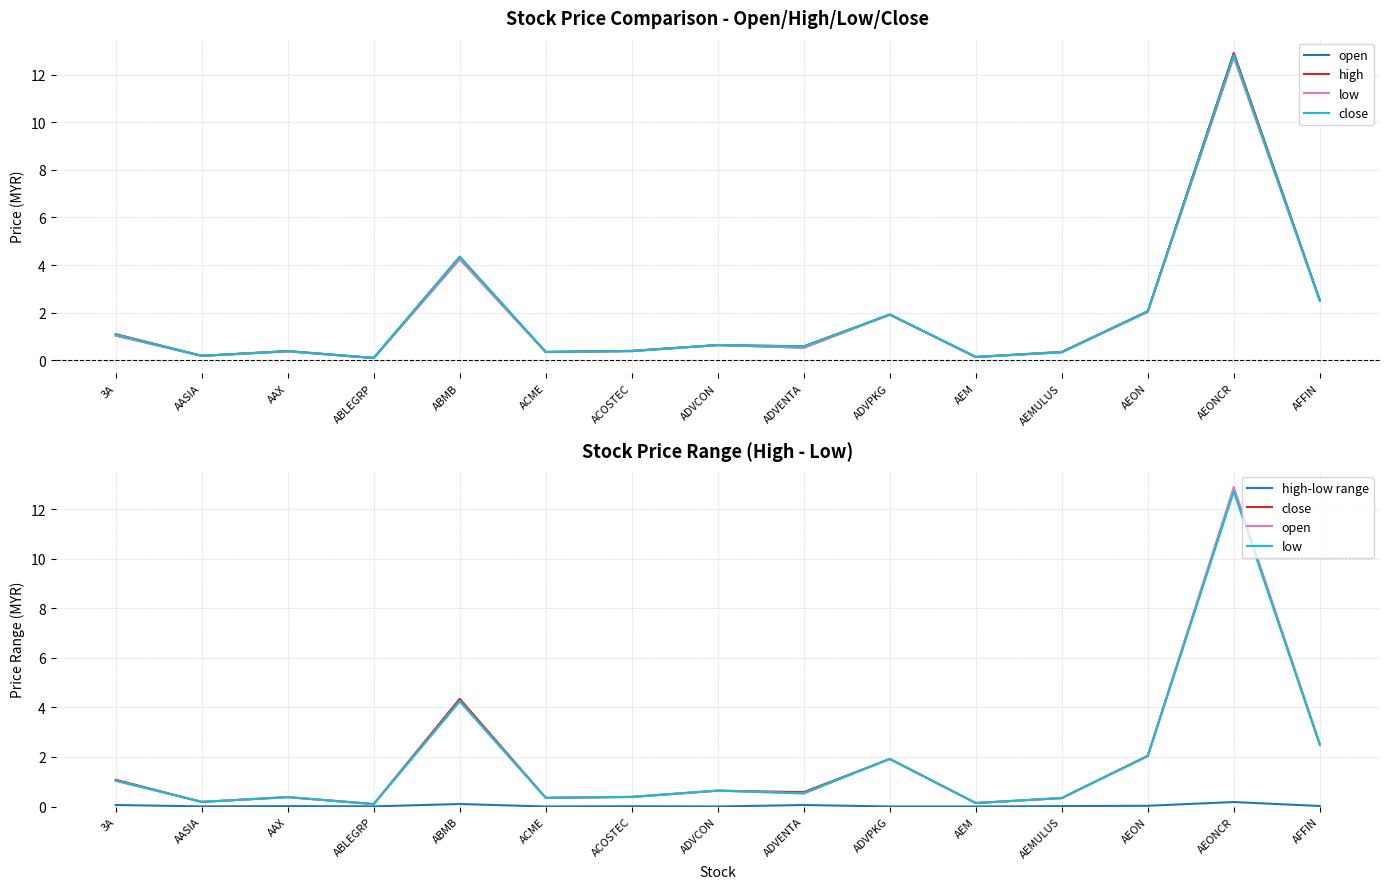

Which label corresponds to the largest value in the chart?

AEONCR